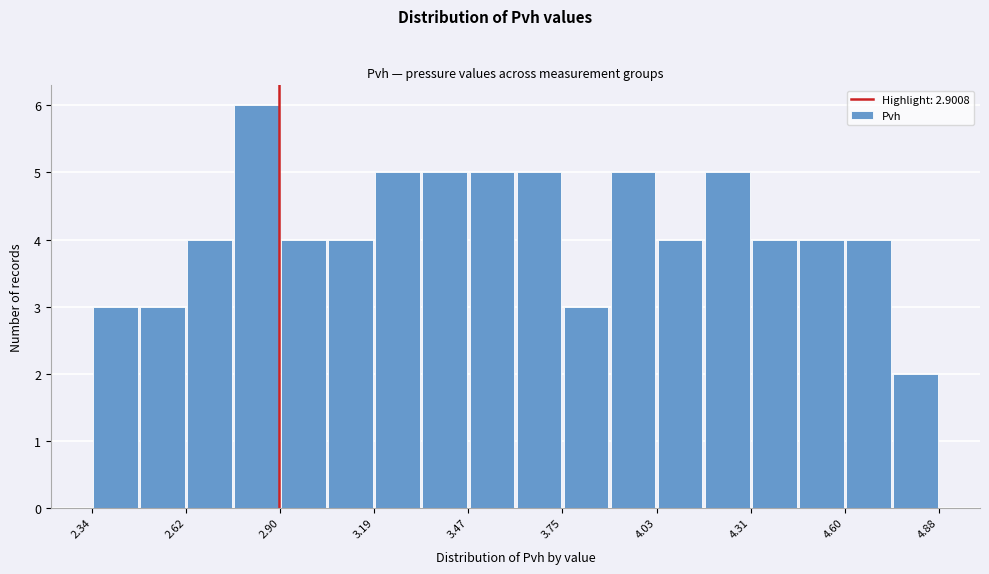

Read against the x-axis, roughly where is the centre of the tallest bar?

2.85